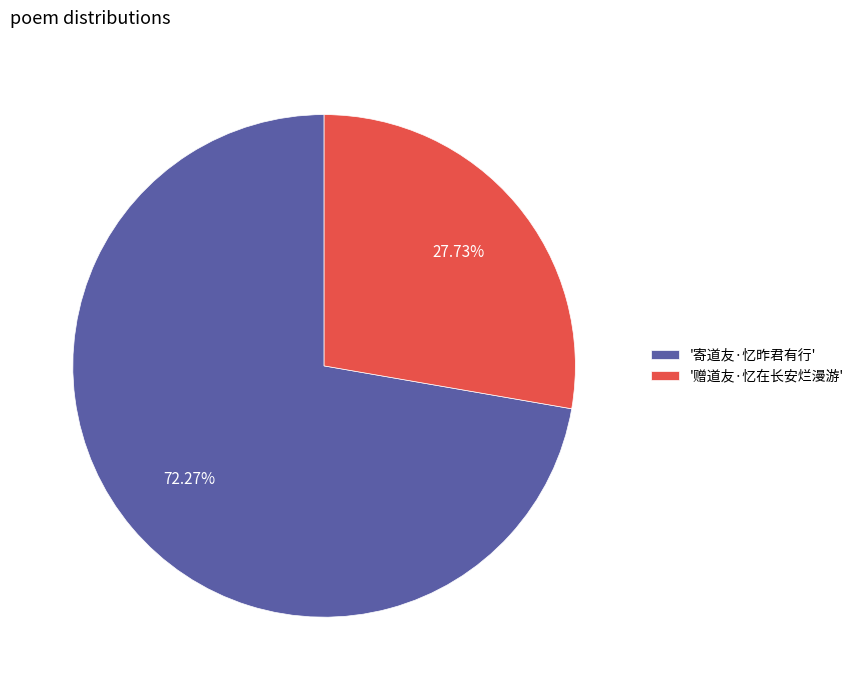

Combined, do '赠道友·忆在长安烂漫游' and '寄道友·忆昨君有行' account for over 50%?

Yes